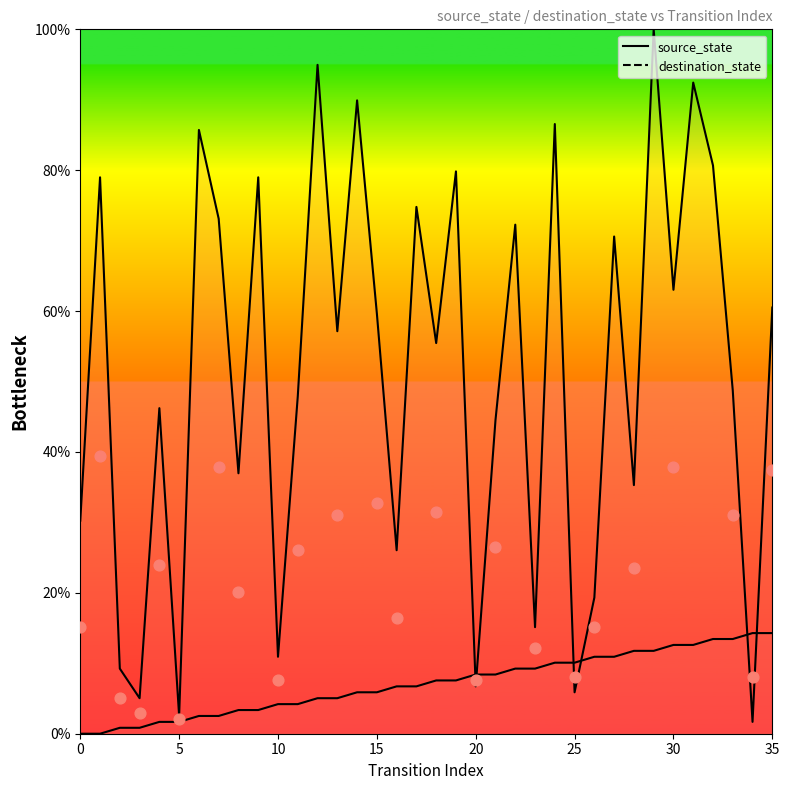

What is the total value across all series at 21?

52.9